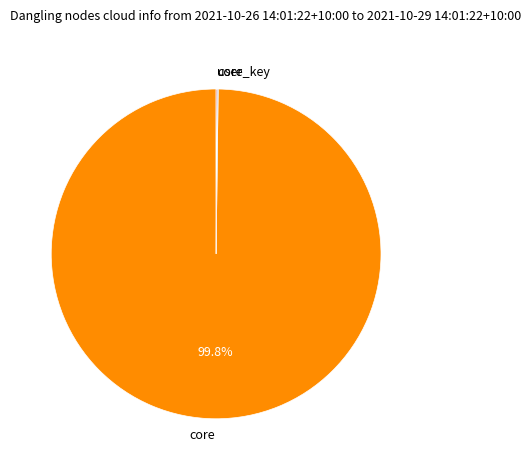

Which slice is the largest?

core